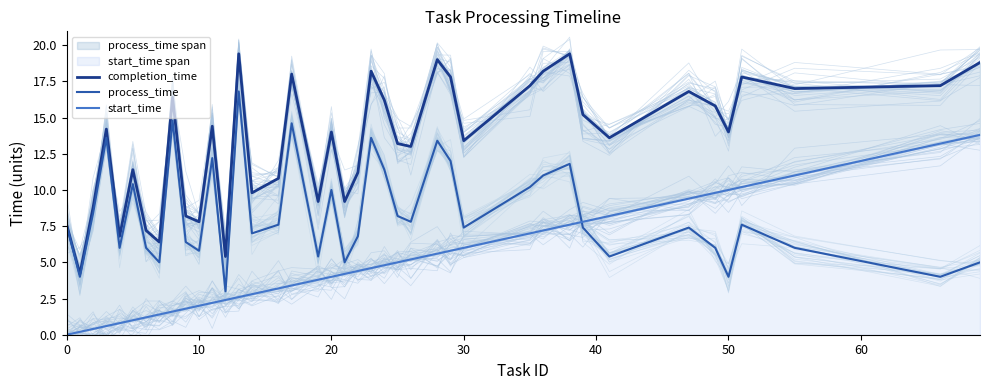

Rank the series at 30 from highest to lowest value.

completion_time, process_time, start_time